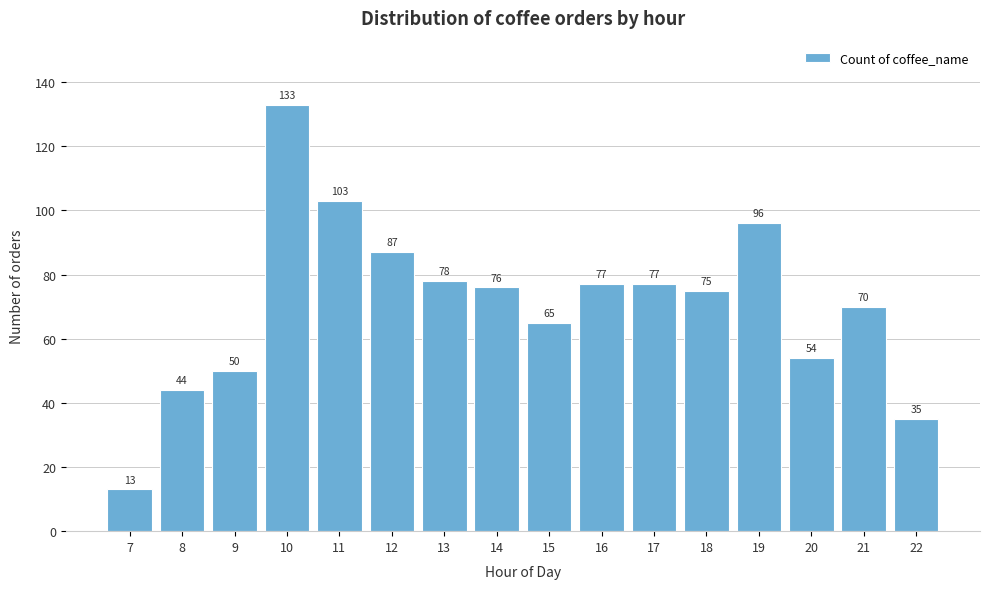

Reading left to right, transcribe all the data shown in this chart.

13	44	50	133	103	87	78	76	65	77	77	75	96	54	70	35